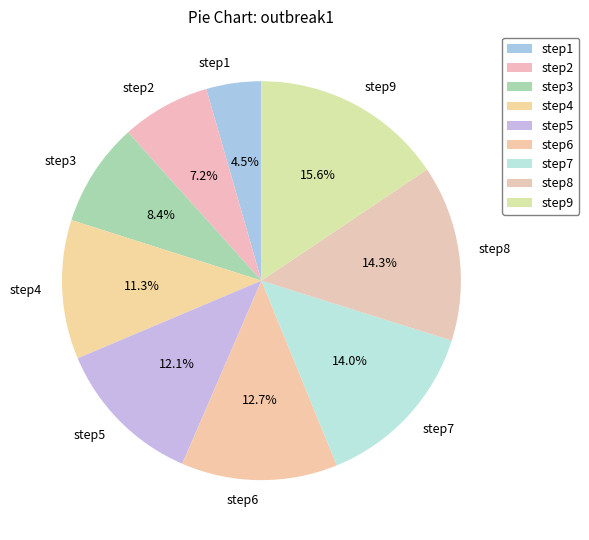

To the nearest percent, what is the average slice percentage?

11%